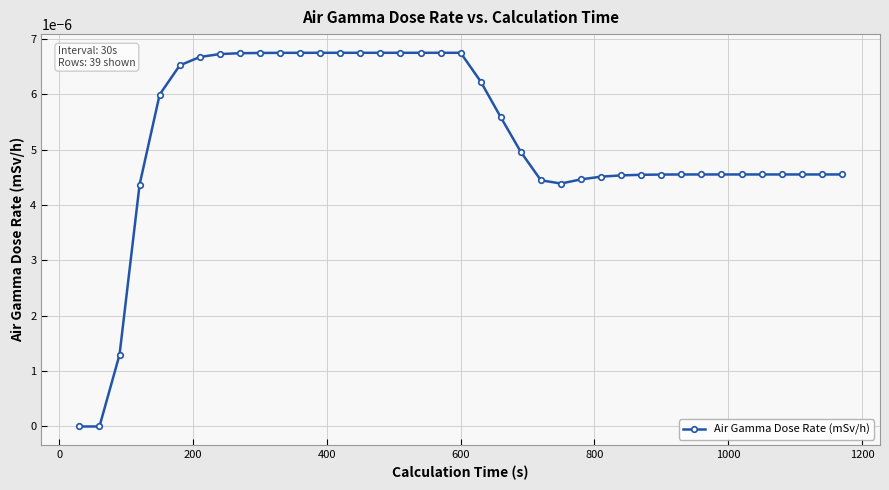

Count the number of categories in the chart.

39